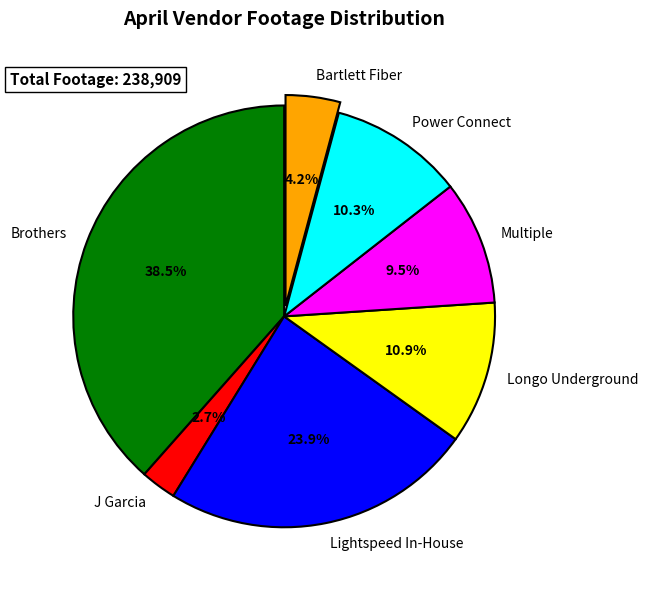

To the nearest percent, what portion does Bartlett Fiber represent?

4%